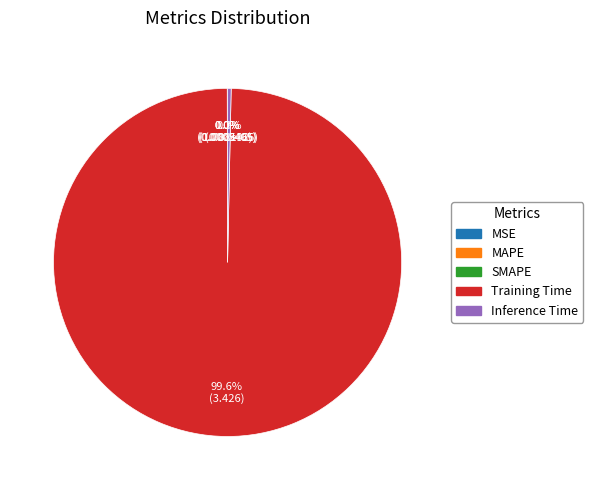

Does Inference Time account for over 50% of the chart?

No